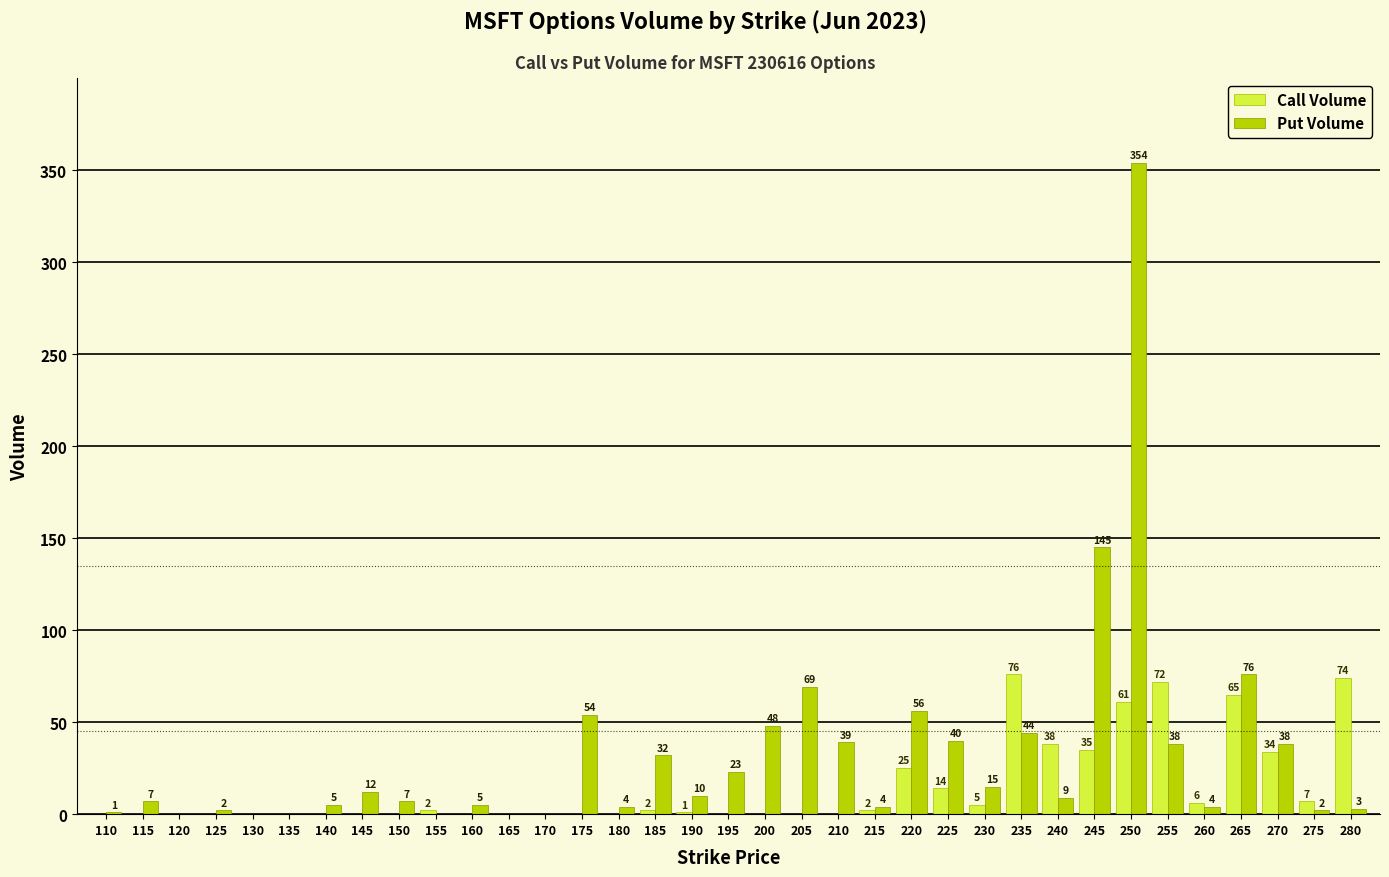

At which label is Put Volume closest to 177?

245